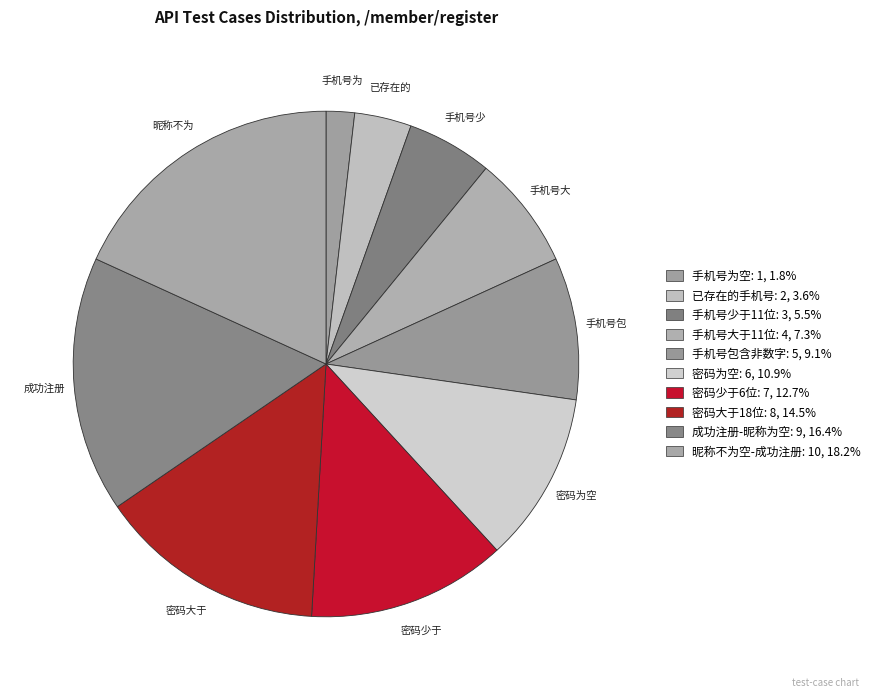

What is the largest slice in the pie chart?

昵称不为空-成功注册